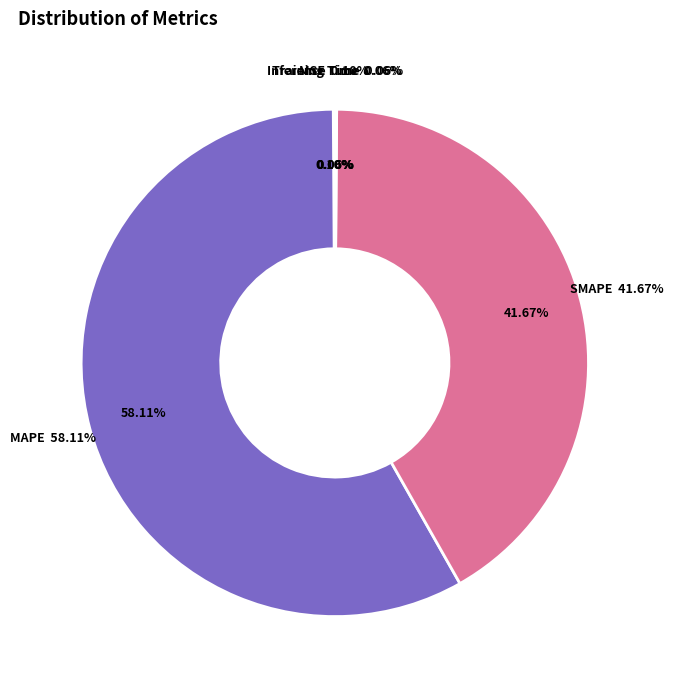

How many slices are in this pie chart?

5